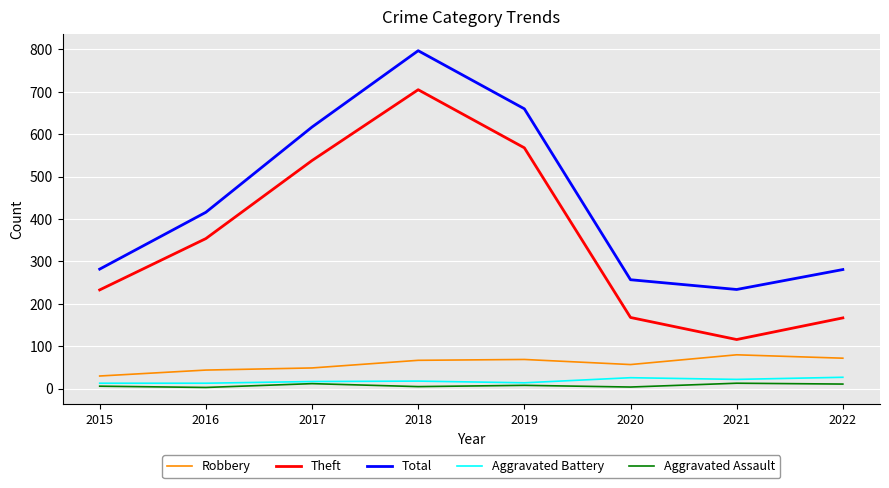

How many distinct data groups are displayed?

5